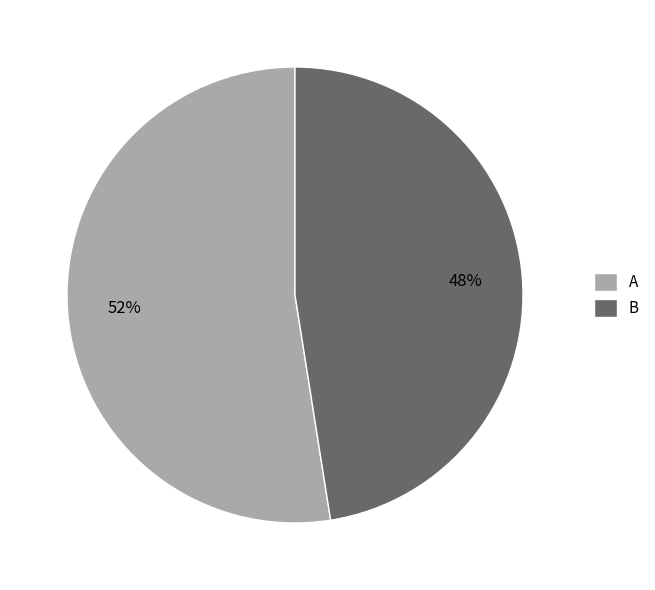

Which has a higher value, A or B?

A